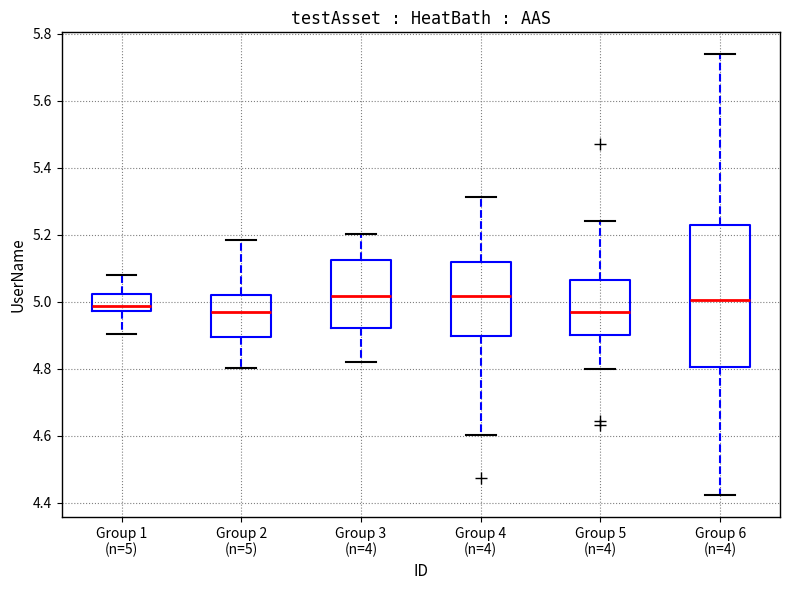

Comparing the boxes themselves (not the whiskers), which one is the tallest?

Group 6 (n=4)